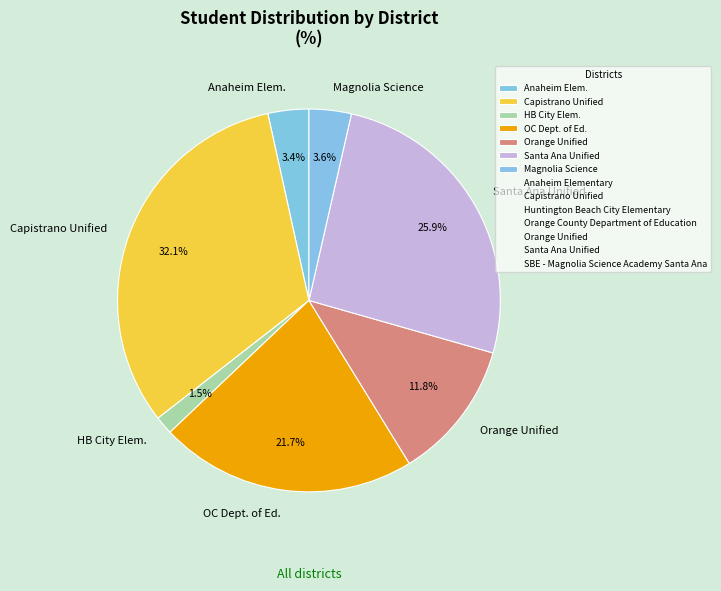

Which has a higher value, Capistrano Unified or Orange Unified?

Capistrano Unified